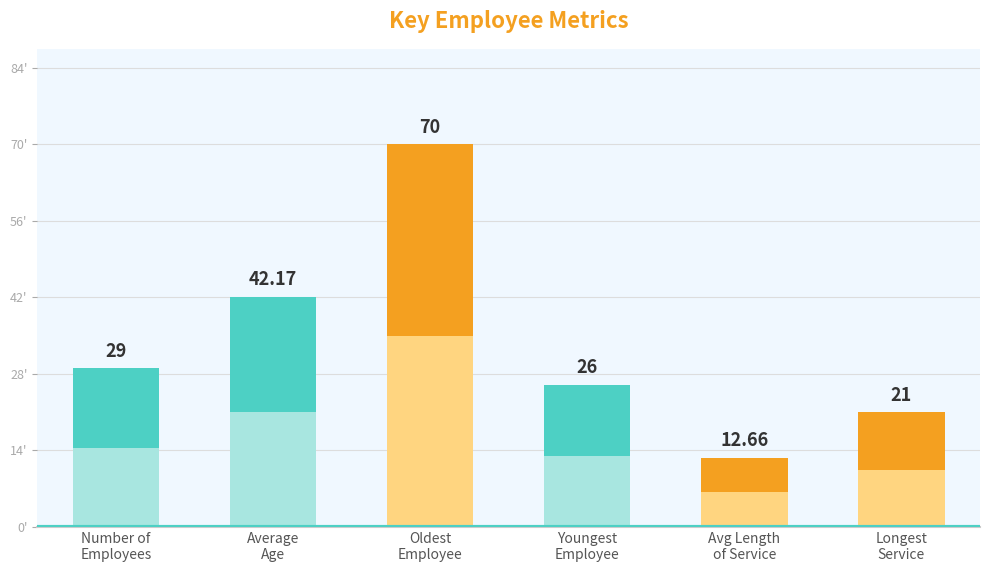

Where is the data nearest to the value 41?

Average
Age